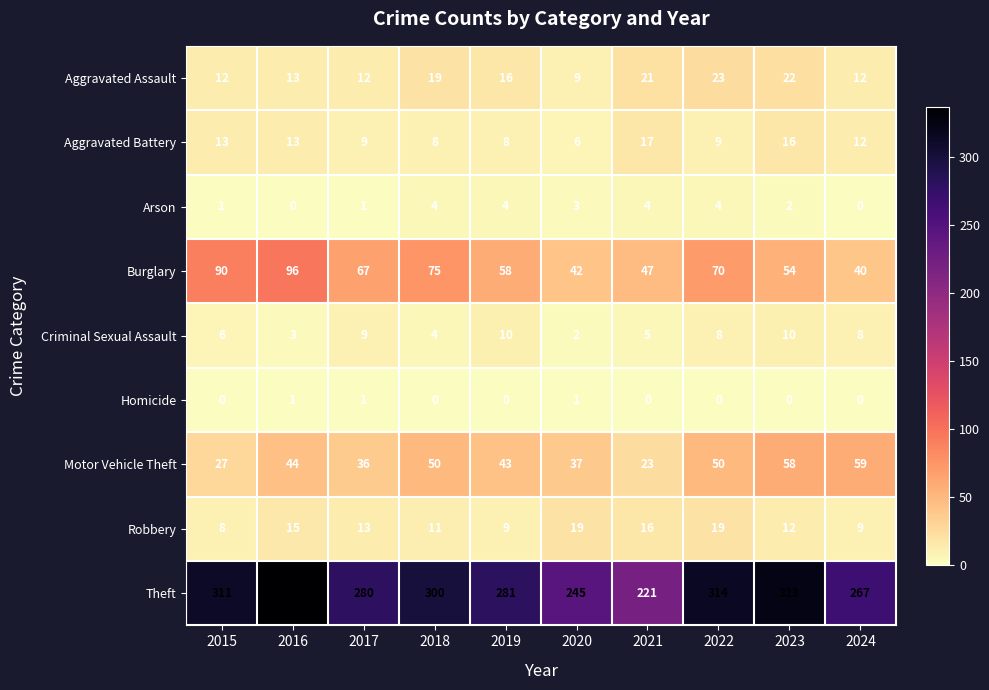

What is the difference between the Theft values at 2015 and 2017?

31